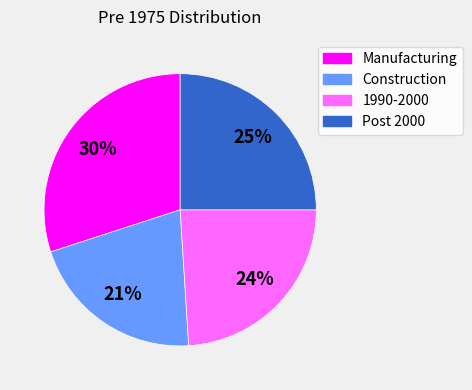

Rank the categories by value from lowest to highest.

Construction, 1990-2000, Post 2000, Manufacturing